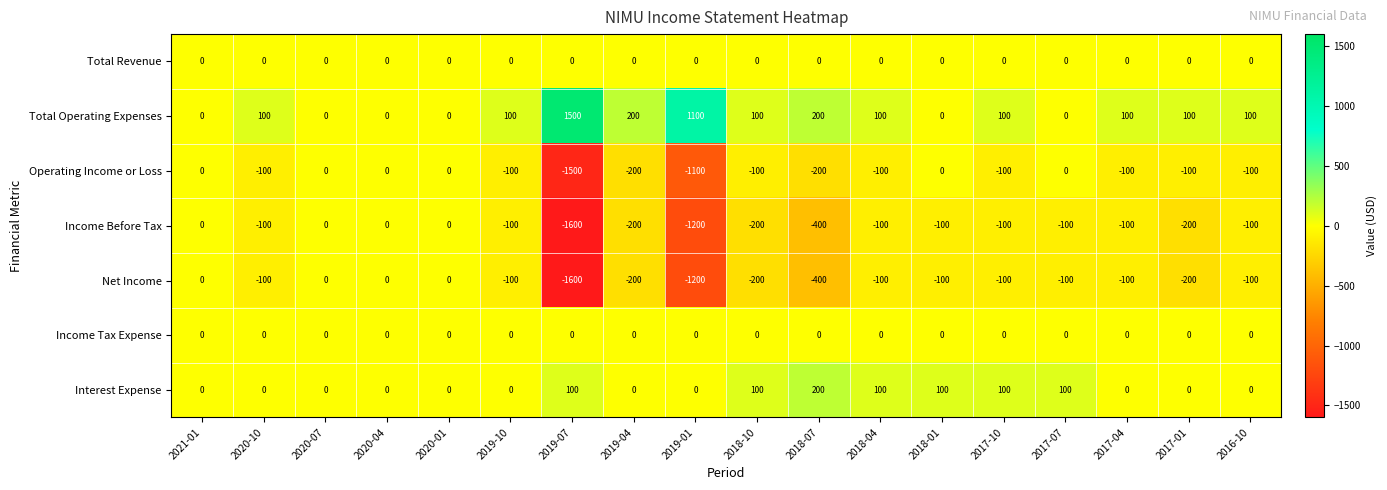

Which label corresponds to the largest value in the chart?

2019-07